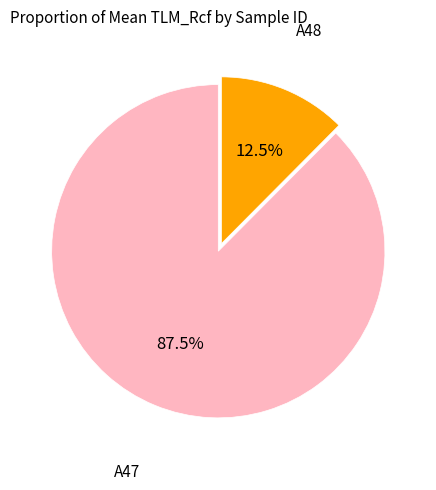

Does A47 represent more than half of the total?

Yes